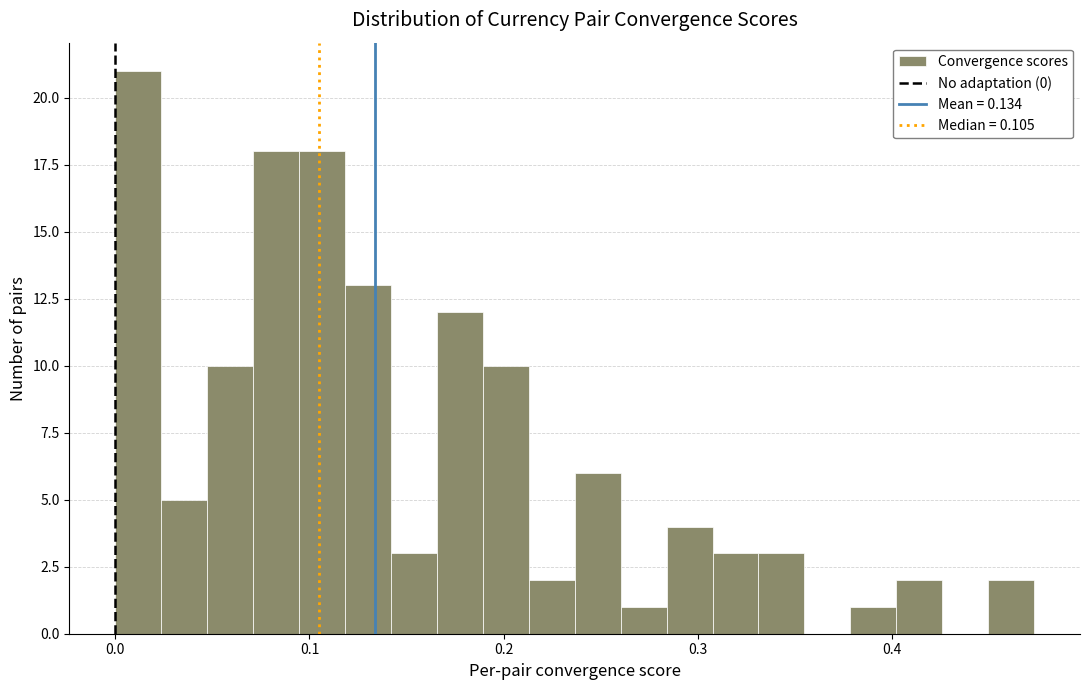

Read against the x-axis, roughly where is the centre of the tallest bar?

0.01